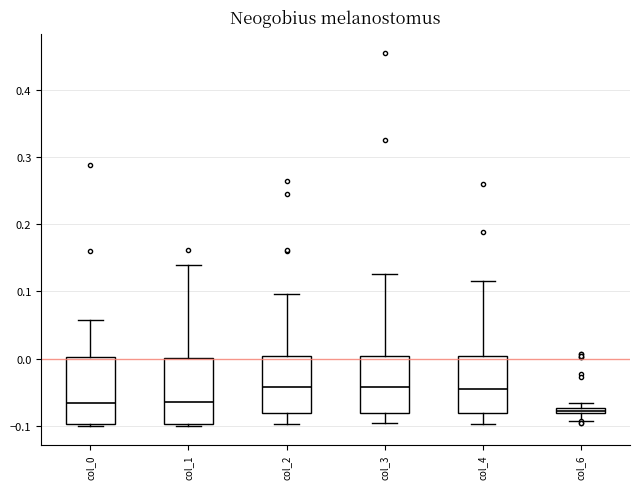

Where is the upper edge of the box for col_3 on the y-axis? The values are not printed on the chart, so give them approximately, as read against the axis.

0.00